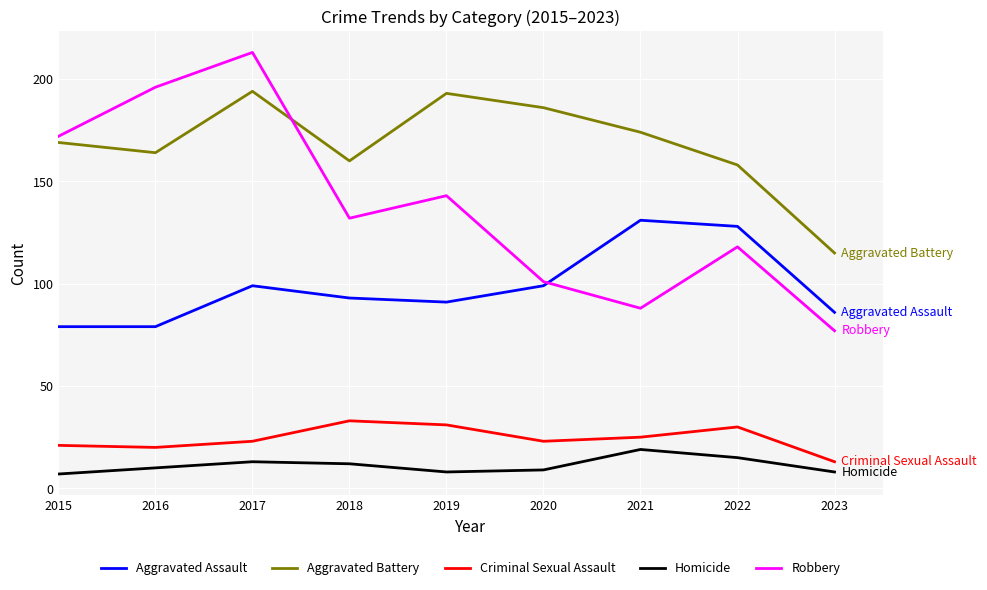

How many categories are shown in the chart?

9